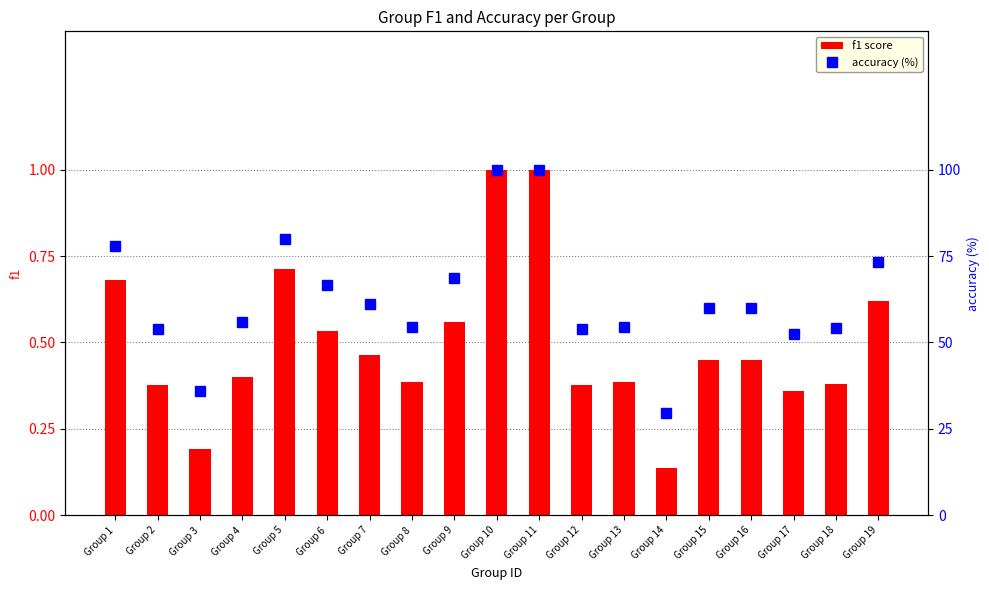

Where is f1 nearest to the value 0?

Group 14